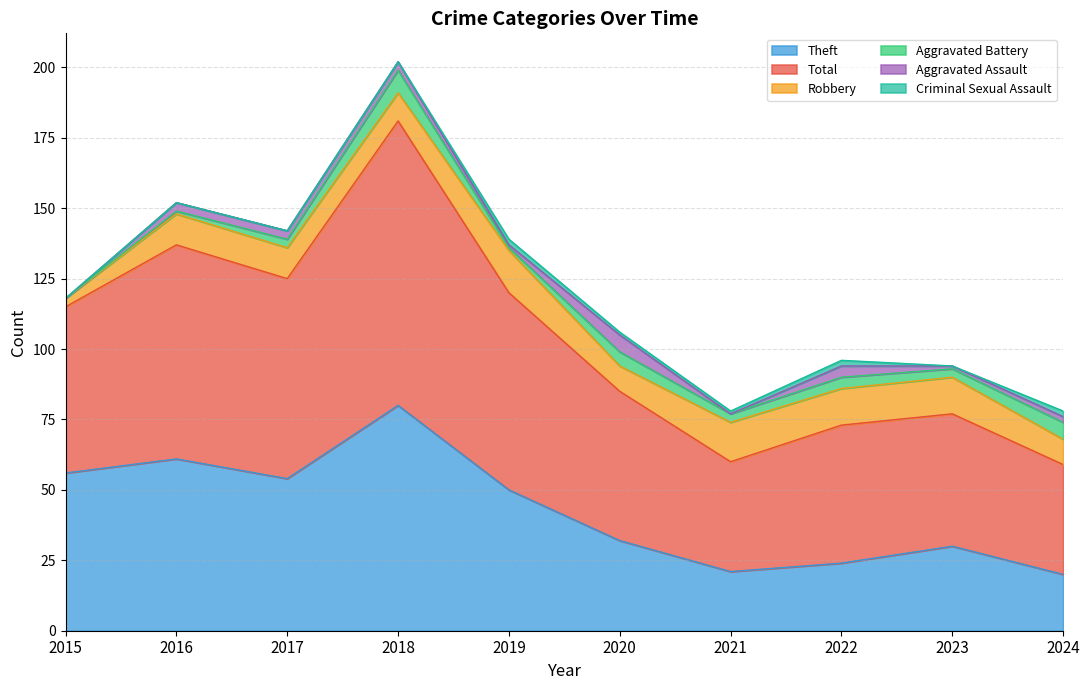

What is the highest value of the Total series?

101